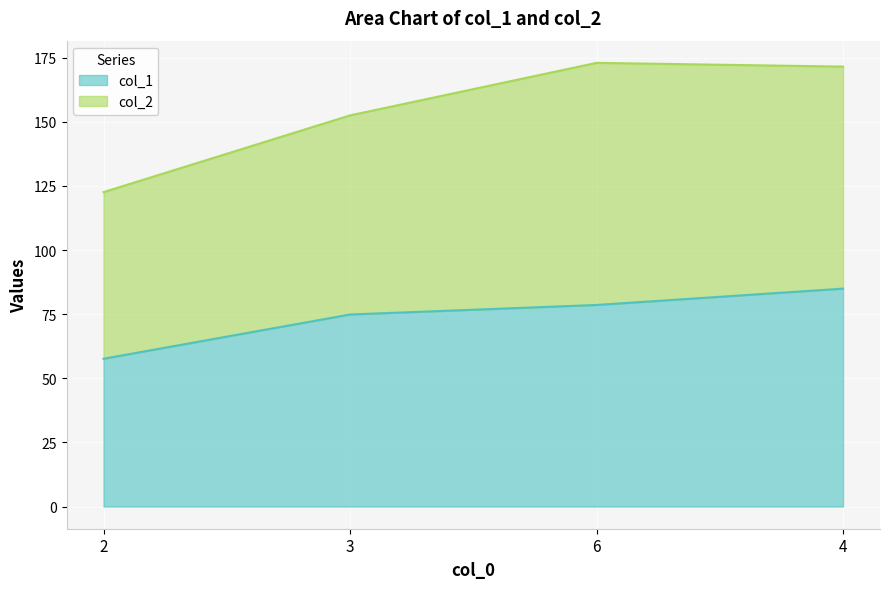

What is the sum of the values at 2 and 3?

132.5